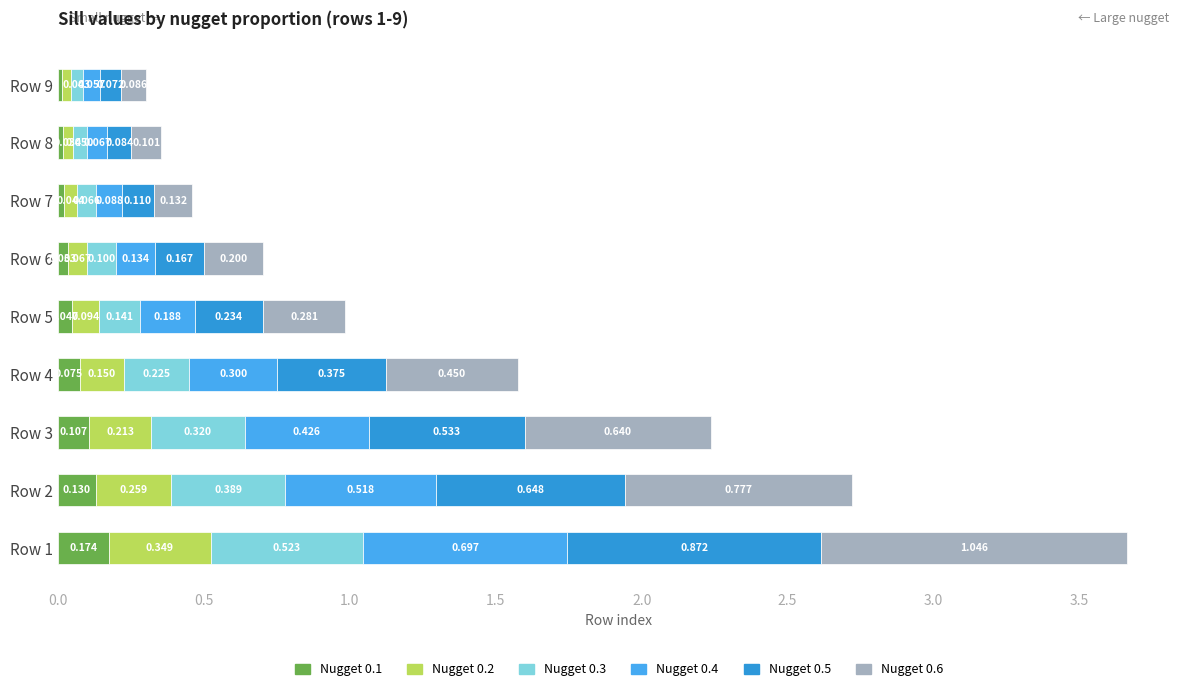

How many data points does each series have?

9